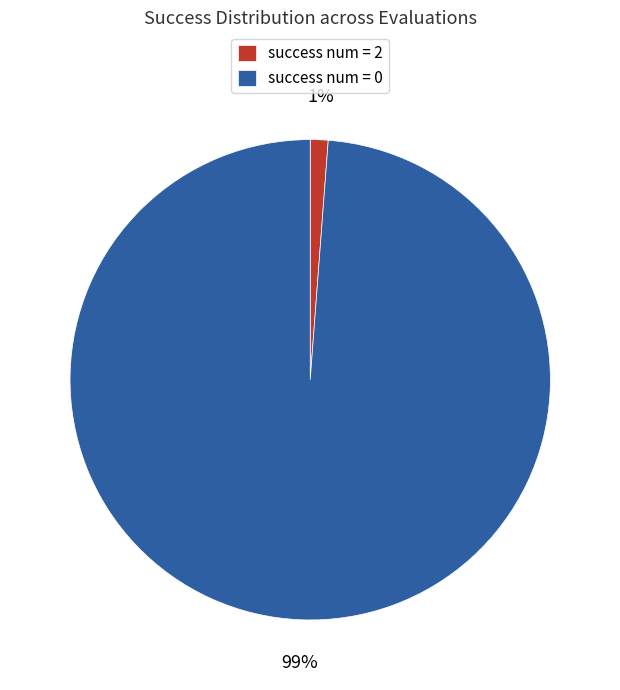

The success num = 2 slice represents 7% of the pie. True or false?

False